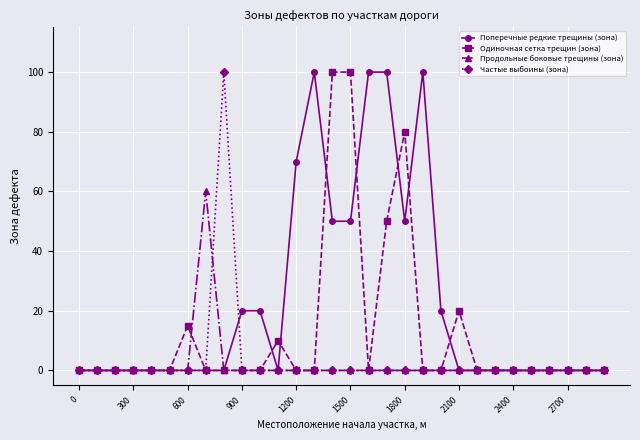

True or false: Поперечные редкие трещины (зона) has more than 1 points higher than both neighbors.

True